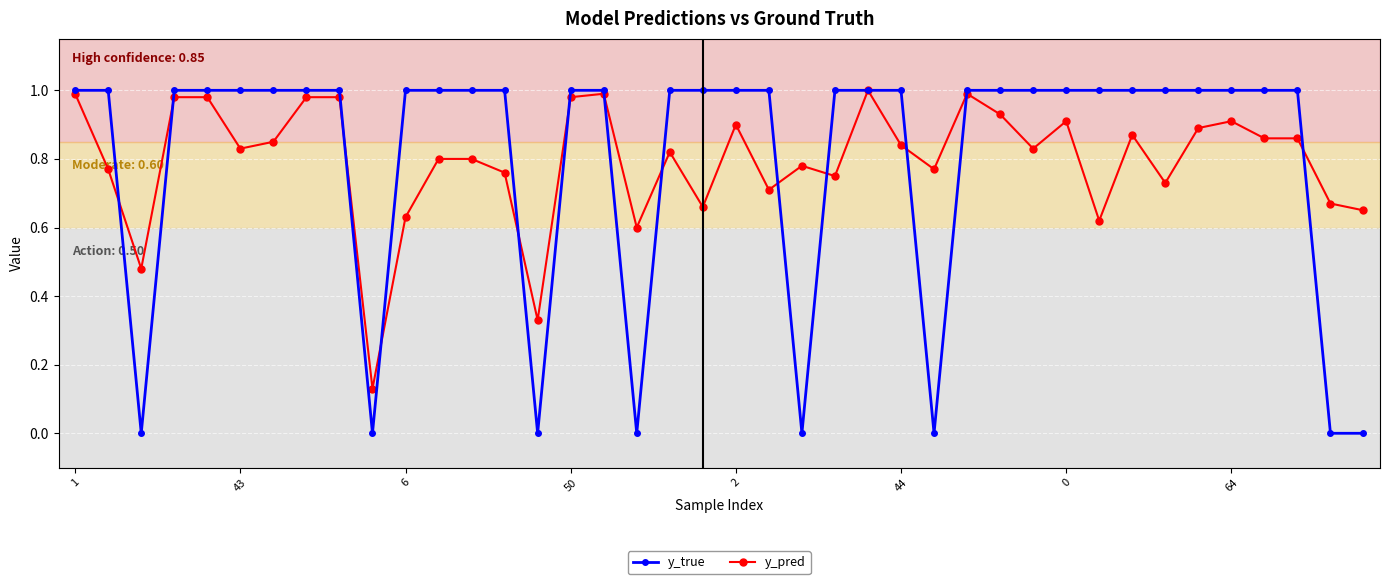

What is the difference between the second highest and minimum values in the y_true series?

1.0